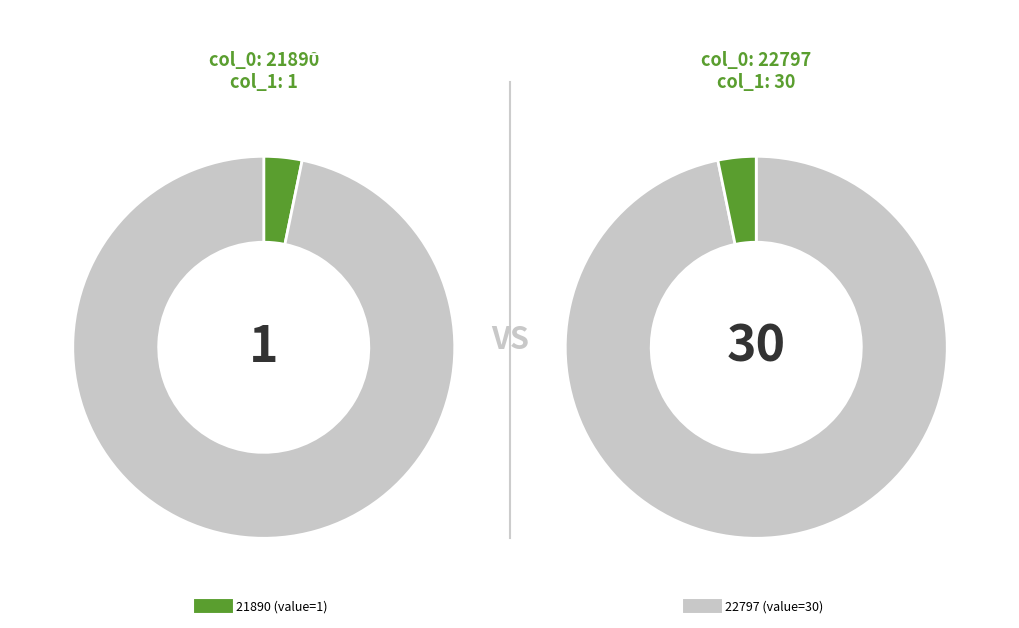

How many segments does this pie chart have?

2